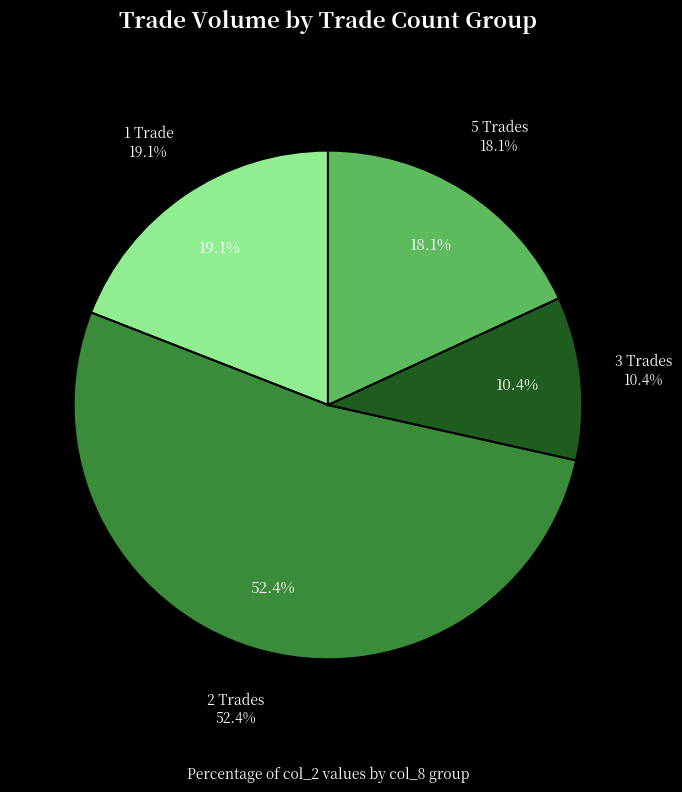

Which category has the smallest portion of the pie?

col_8=3